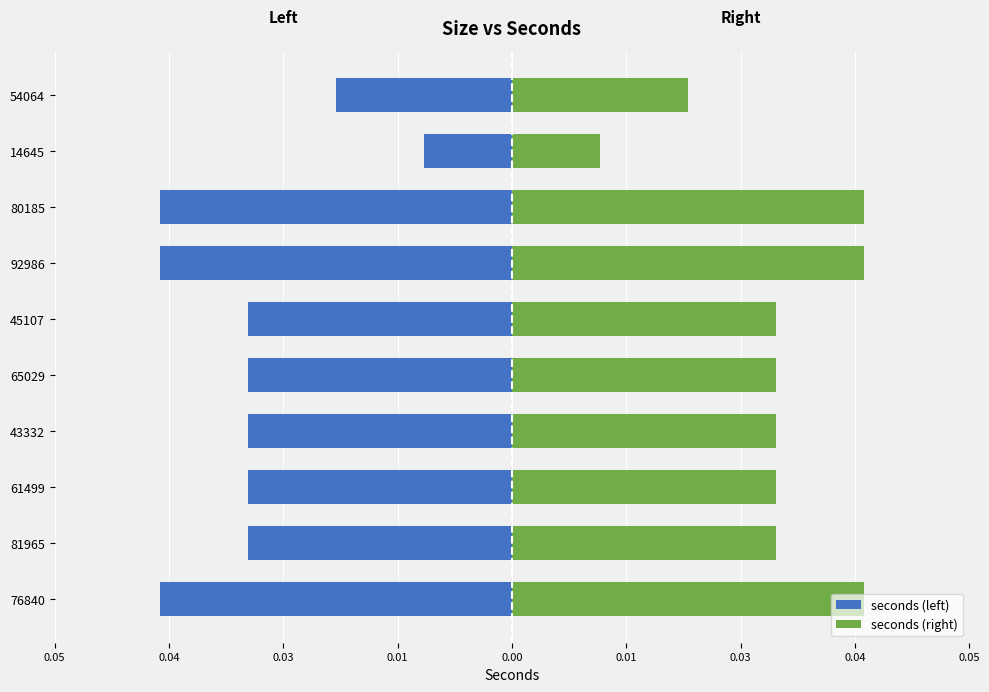

Which series has the widest spread of values?

seconds (left)